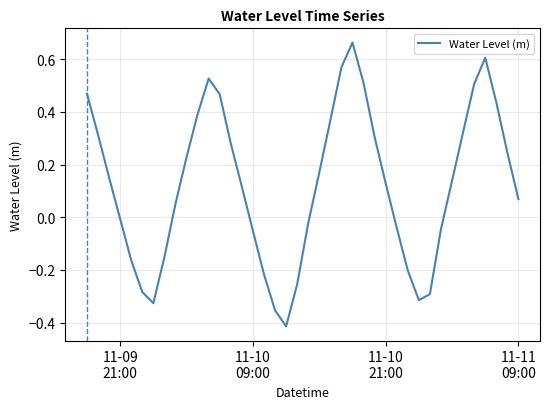

How many values are below 0?

16